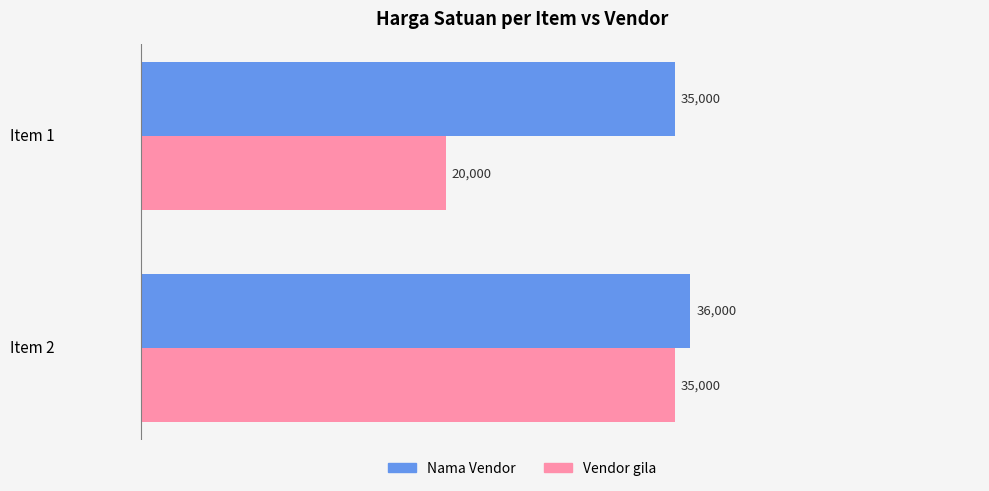

What is the smallest value displayed?

20000